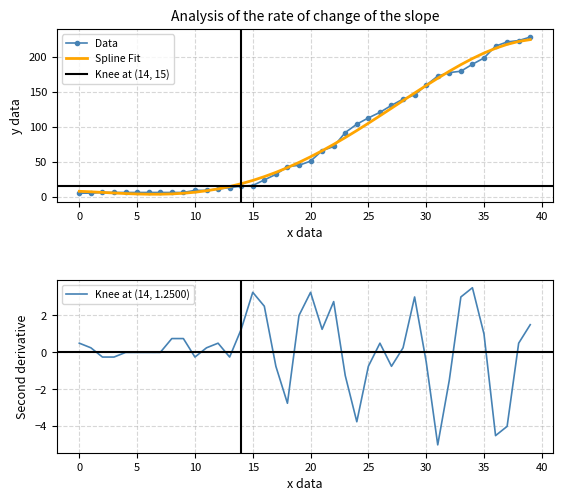

At which label is ncurrentpatients closest to 114?

26